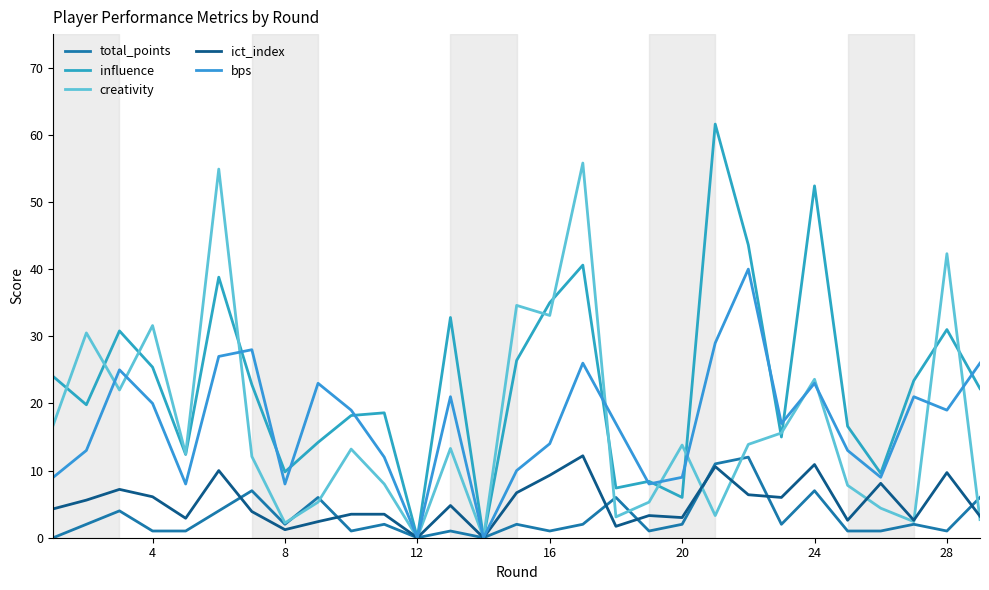

How many lines are shown in the chart?

5